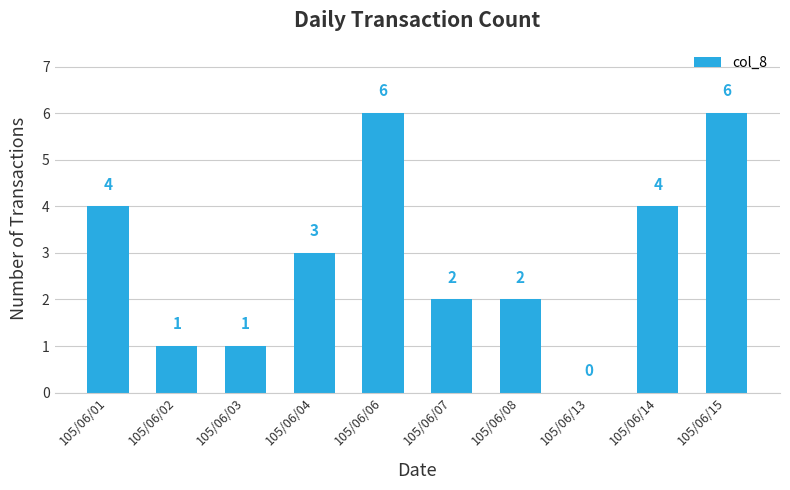

What is the sum of the values at 105/06/03 and 105/06/15?

7